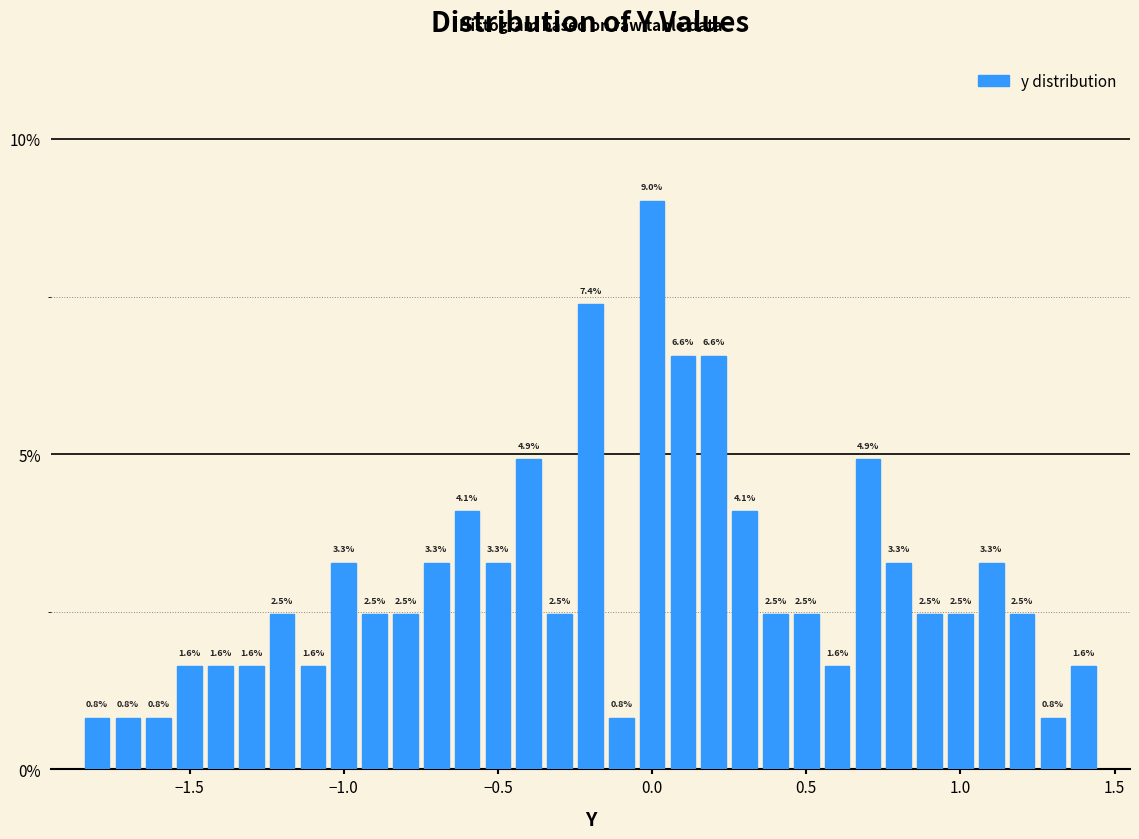

Read against the x-axis, roughly where is the centre of the tallest bar?

0.00